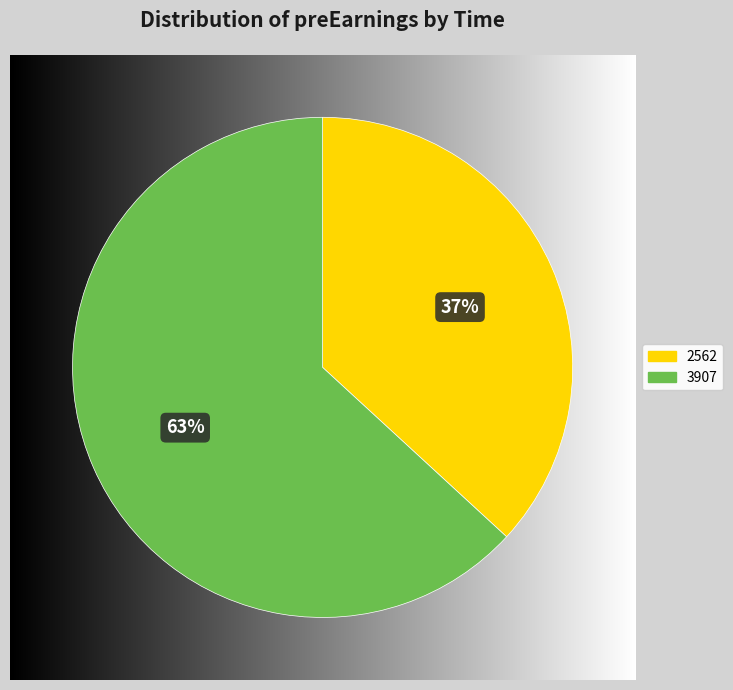

Which slice is the largest?

3907